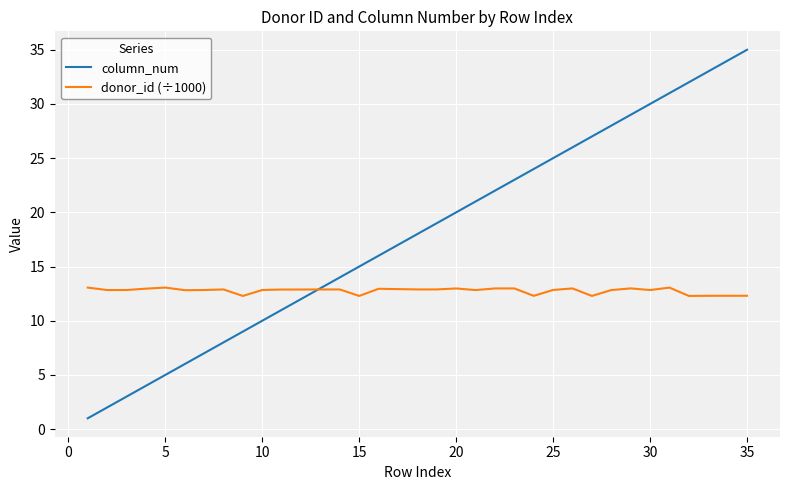

What is the ratio of the value at 4 to the value at 35?

0.1